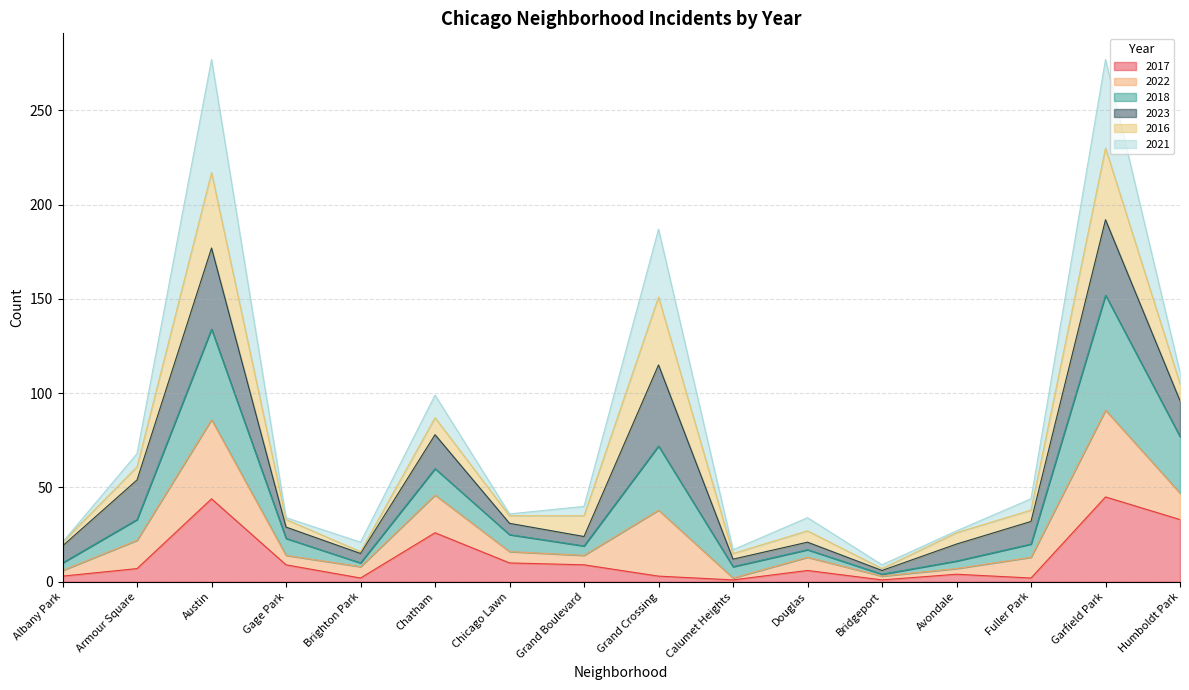

What is the total value across all series at Austin?

277